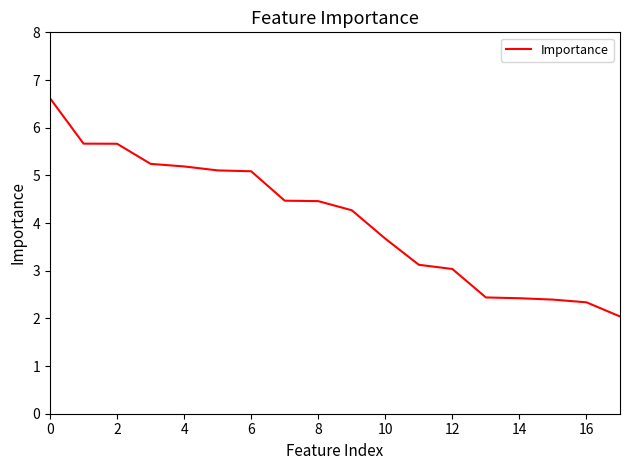

What is the difference between the maximum and minimum values?

4.6